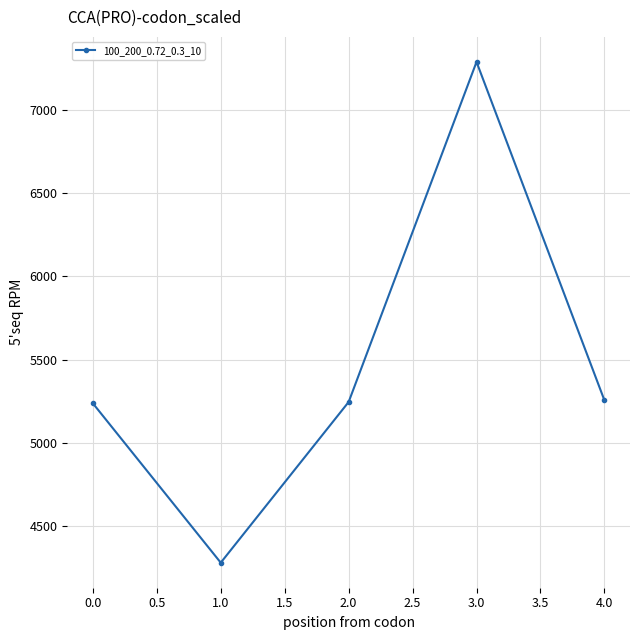

What is the average value?

5462